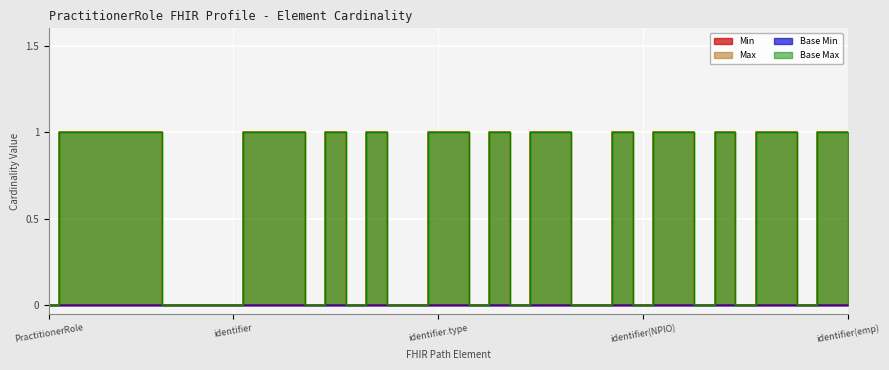

How many lines are shown in the chart?

2